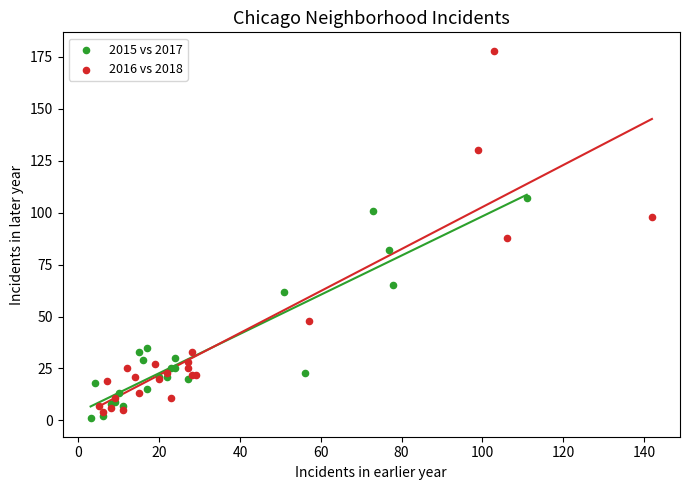

Which series has the widest spread of Y values?

2016 vs 2018